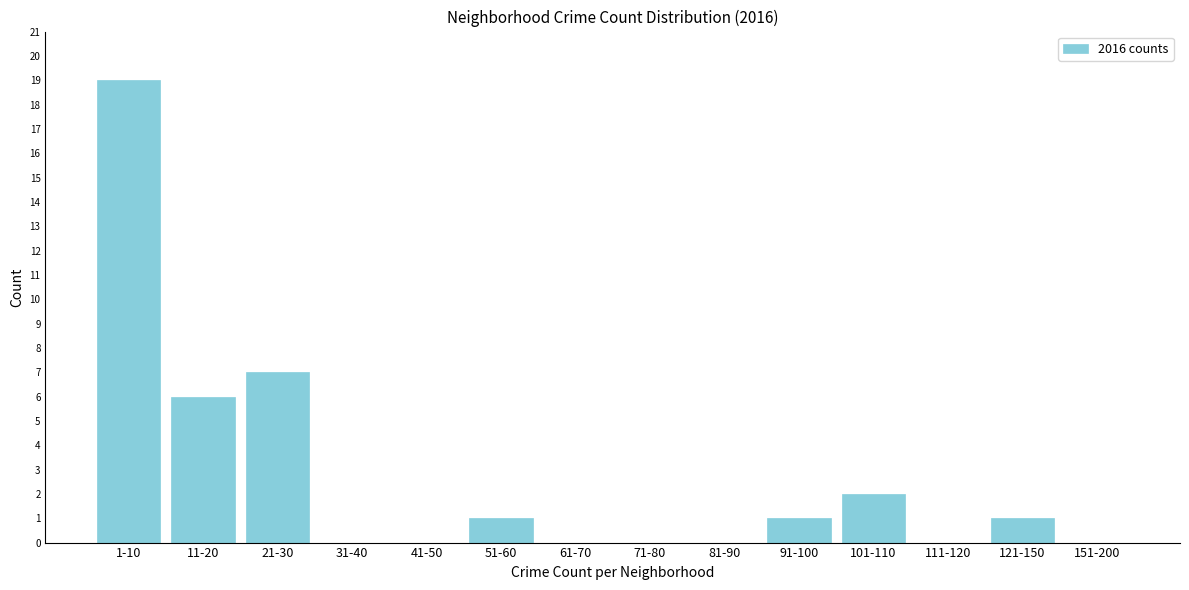

Reading left to right, list all the values displayed in this chart.

1-10=19	11-20=6	21-30=7	31-40=0	41-50=0	51-60=1	61-70=0	71-80=0	81-90=0	91-100=1	101-110=2	111-120=0	121-150=1	151-200=0